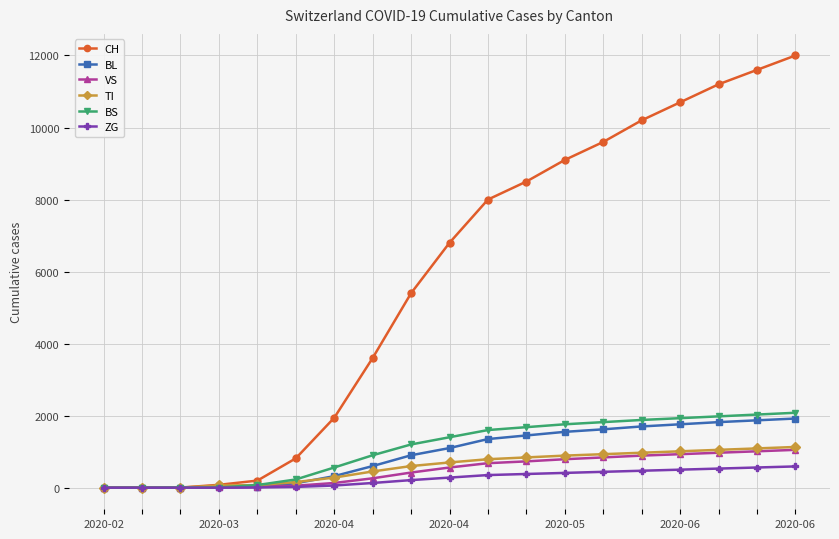

Which series has the widest spread of values?

CH